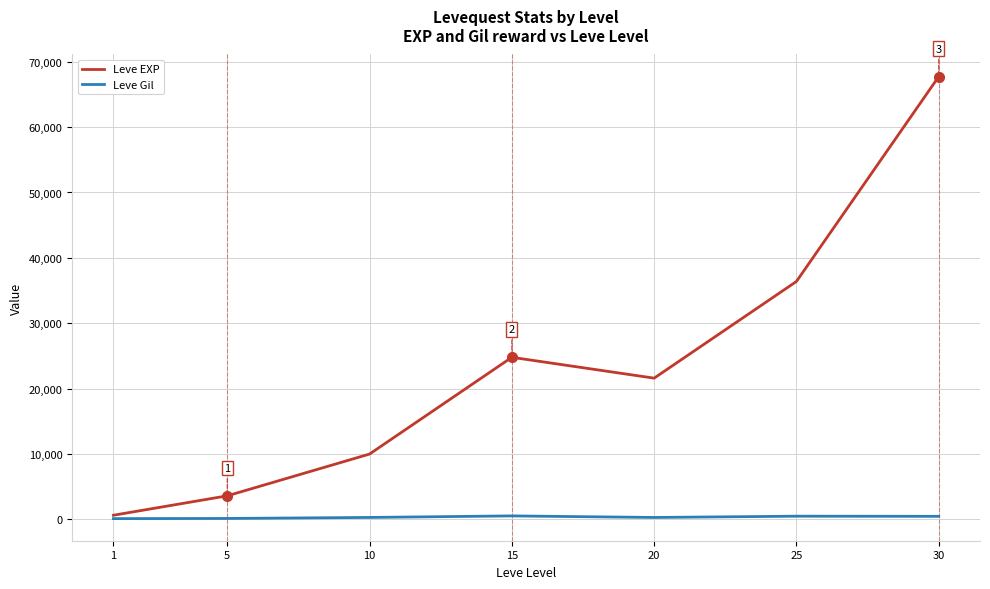

At which label is Leve EXP closest to 34180?

25